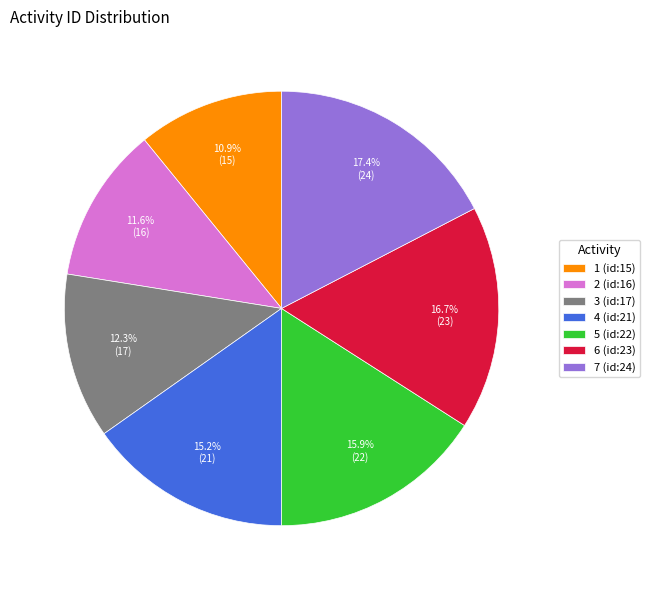

Which category has the smallest portion of the pie?

1 (id:15)